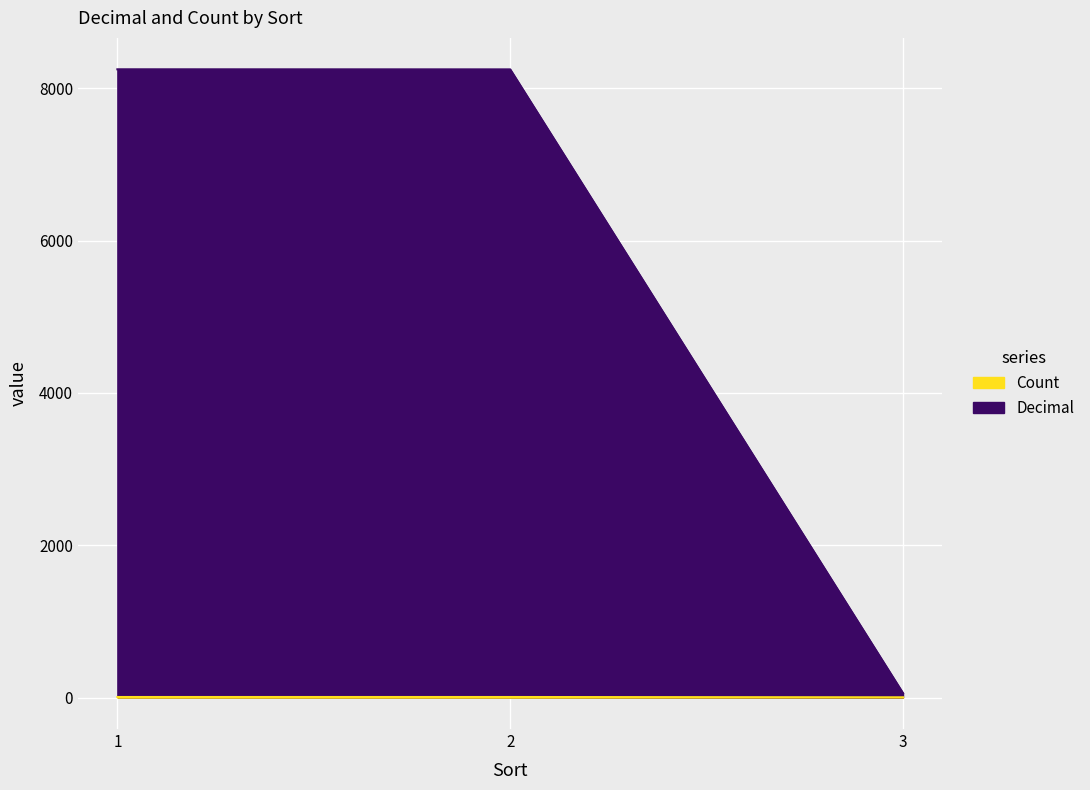

What is the sum of all Decimal values?

16557